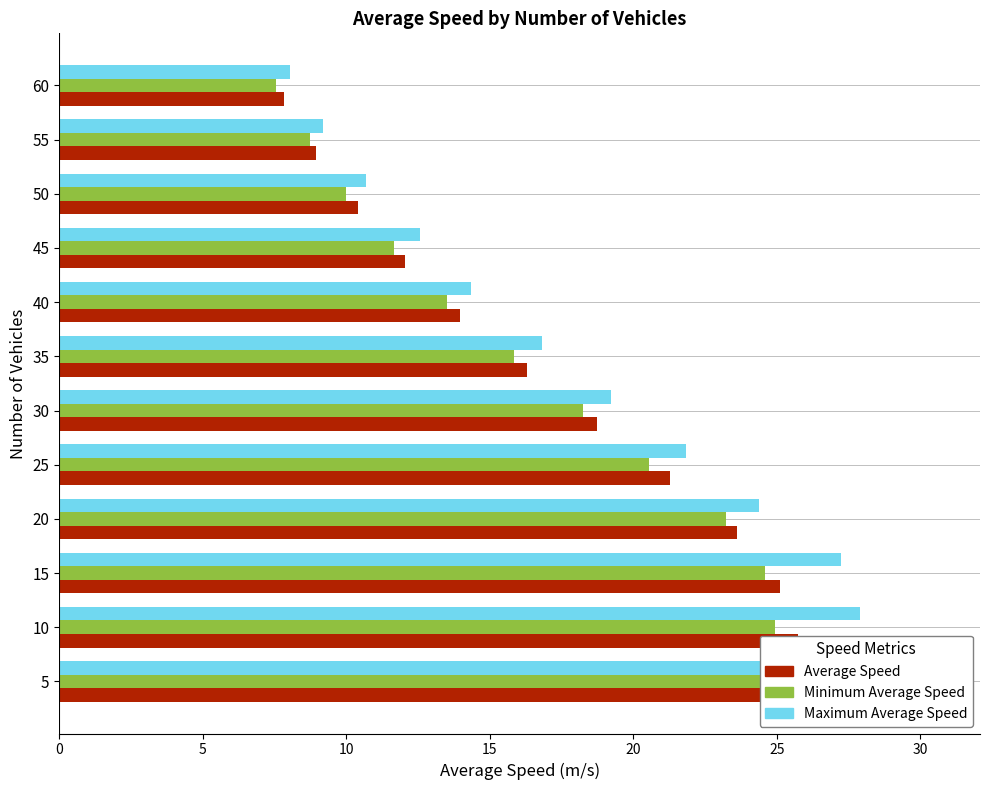

Rank the series by their average value, from highest to lowest.

Maximum Average Speed, Average Speed, Minimum Average Speed